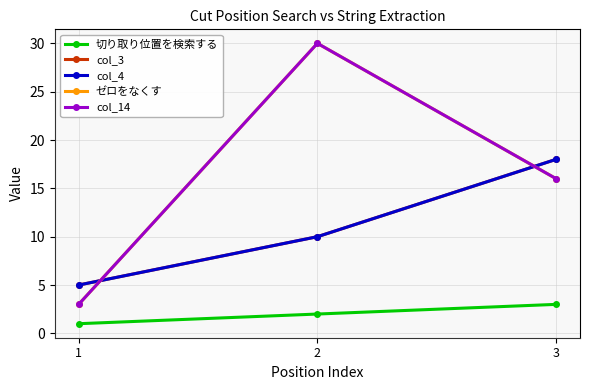

How many values in the col_14 series are below 16?

1